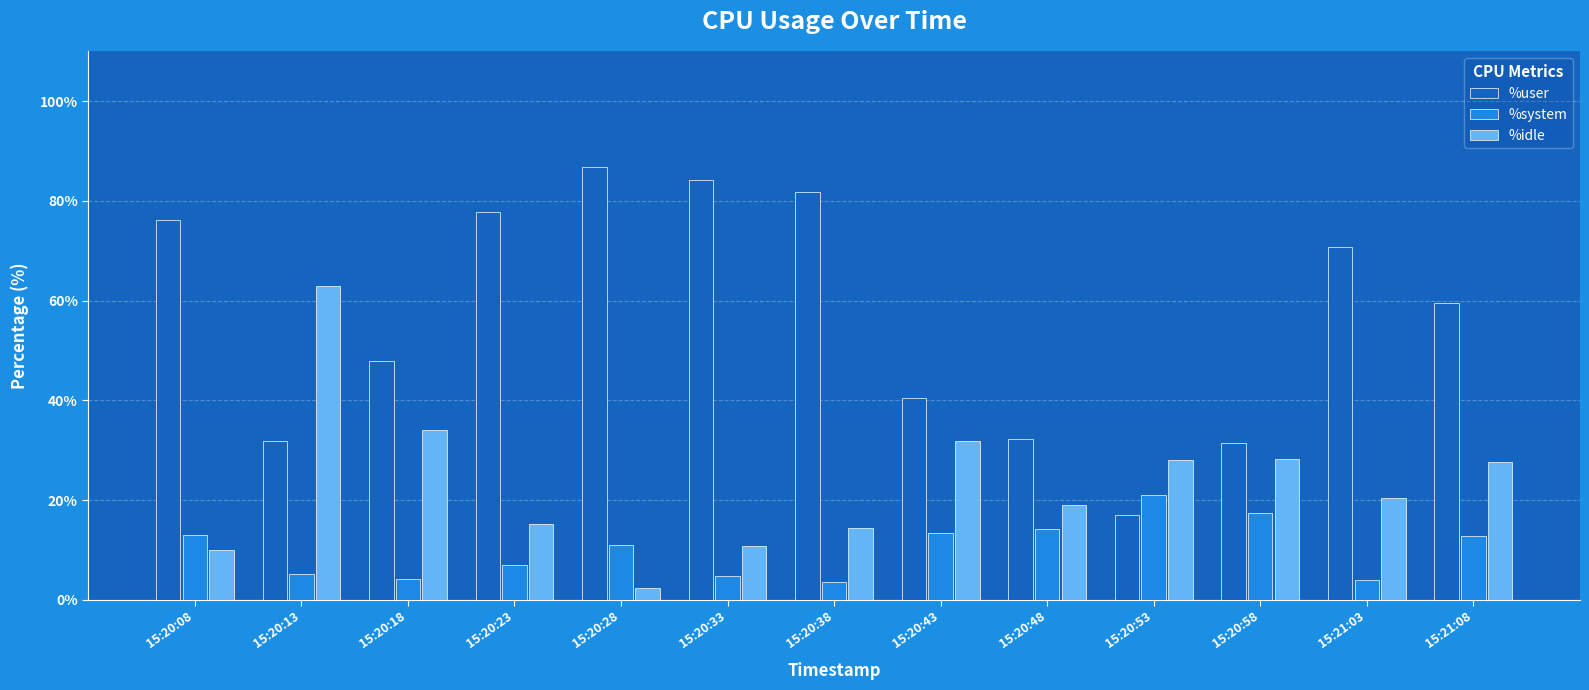

What value does the %user series have at 15:20:18?

48.0